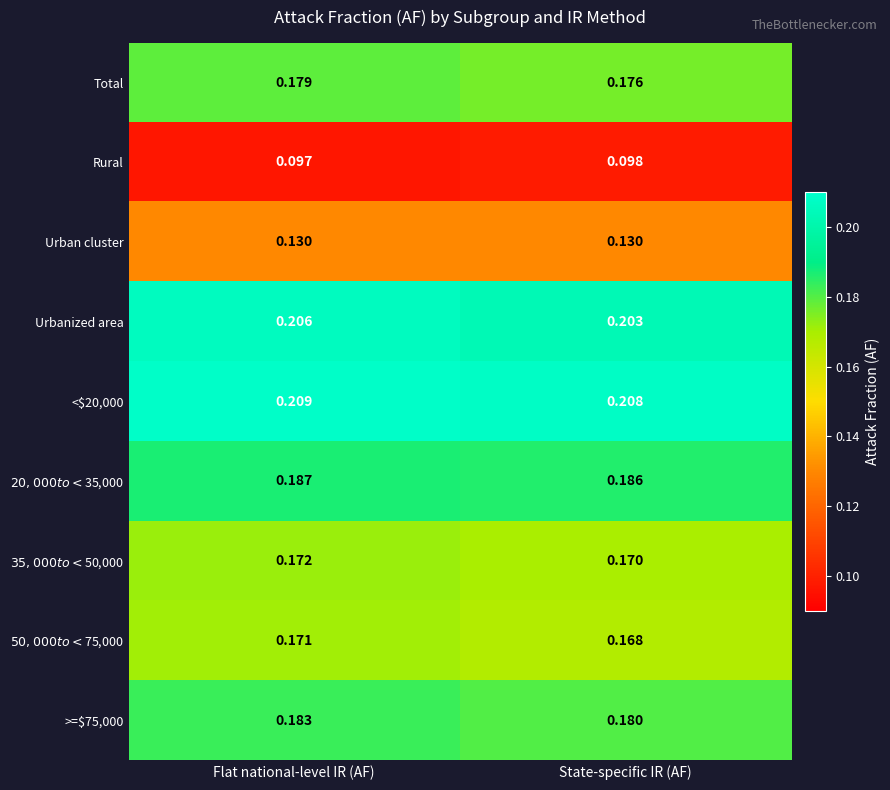

Which category has the lowest value across all series?

Flat national-level IR (AF)